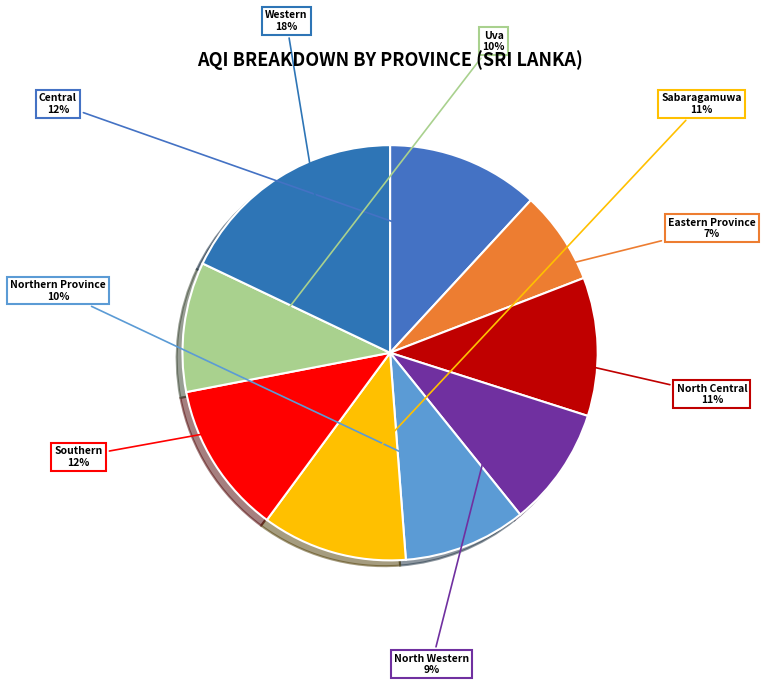

To the nearest percent, what is the difference between the largest and smallest slice percentages?

11%